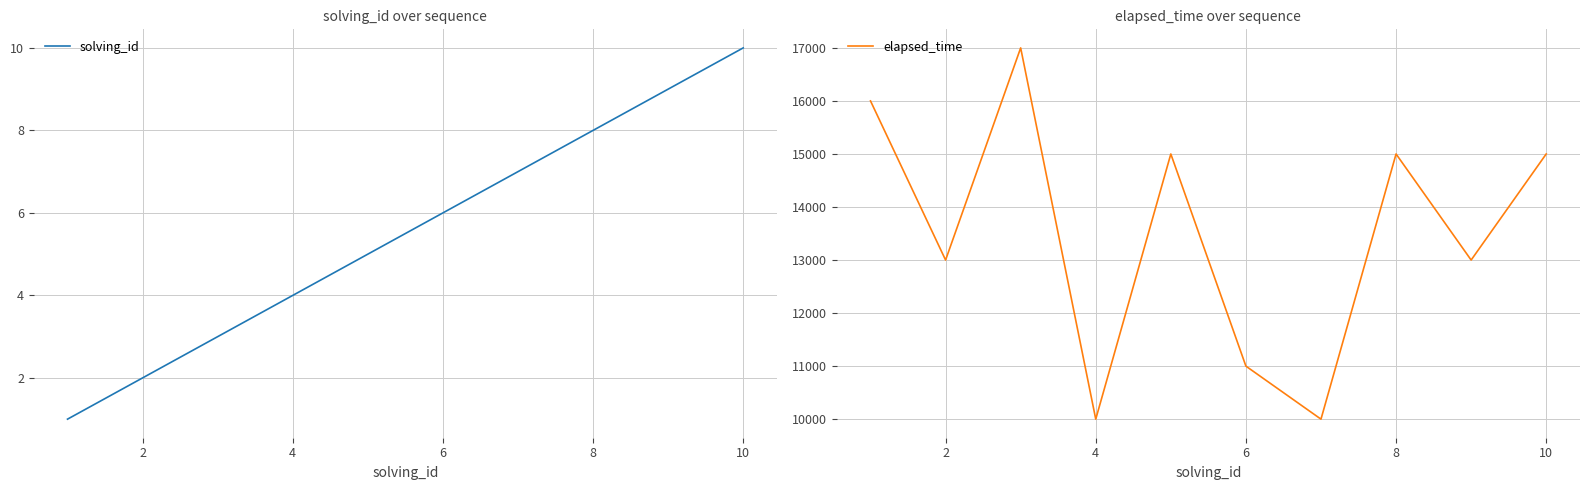

True or false: solving_id has more than 1 points higher than both neighbors.

False